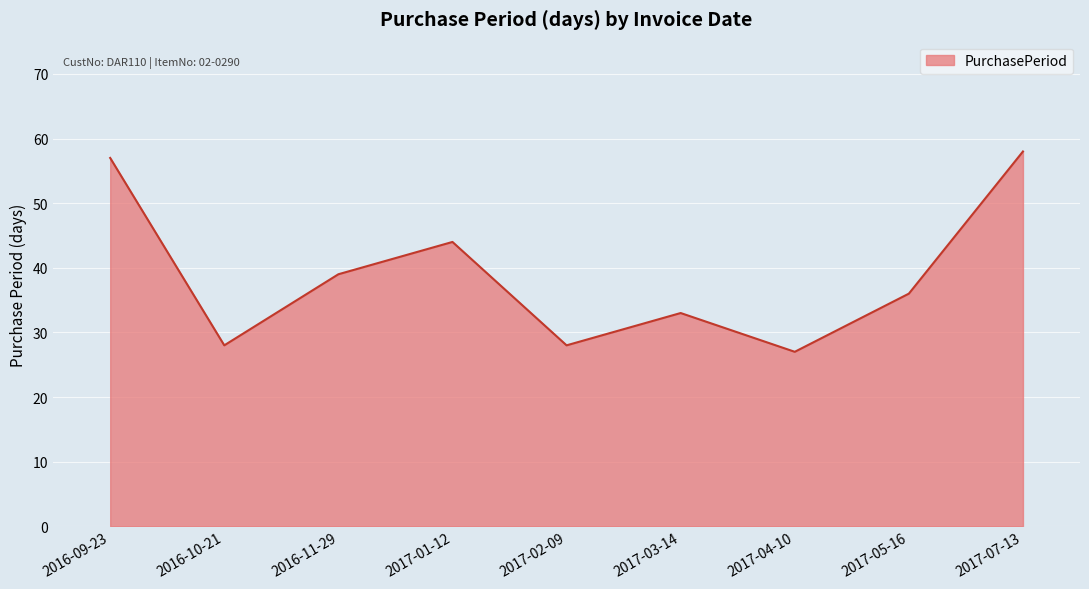

What is the difference between the maximum and second lowest values?

30